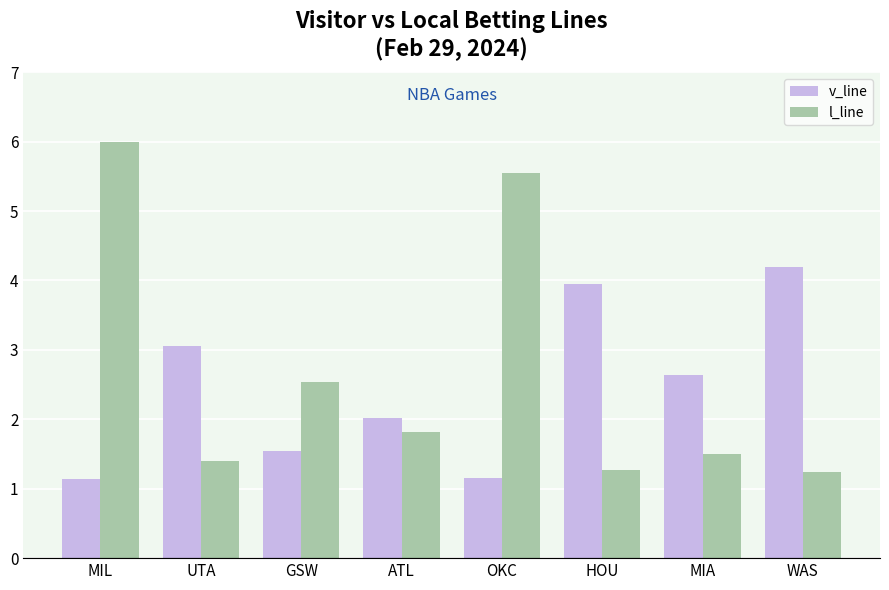

What are all the series names shown in the legend?

v_line, l_line